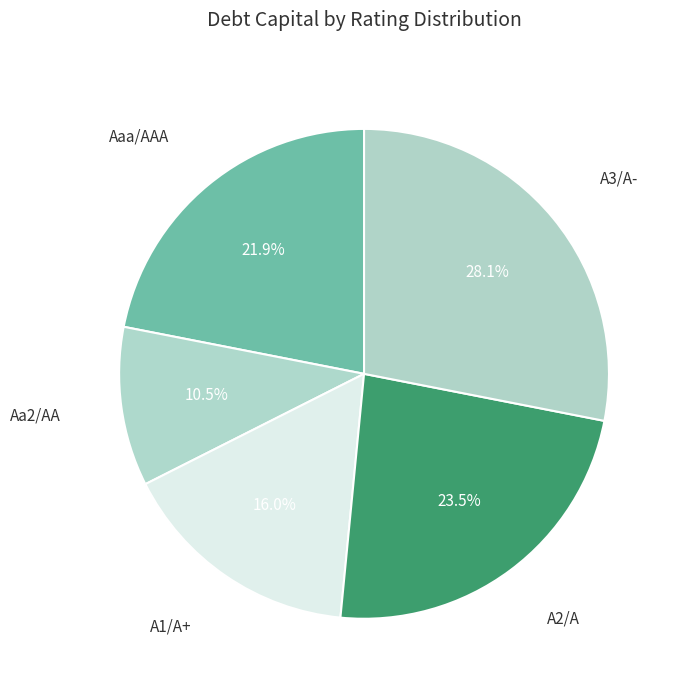

Is Aa2/AA the majority of the pie?

No